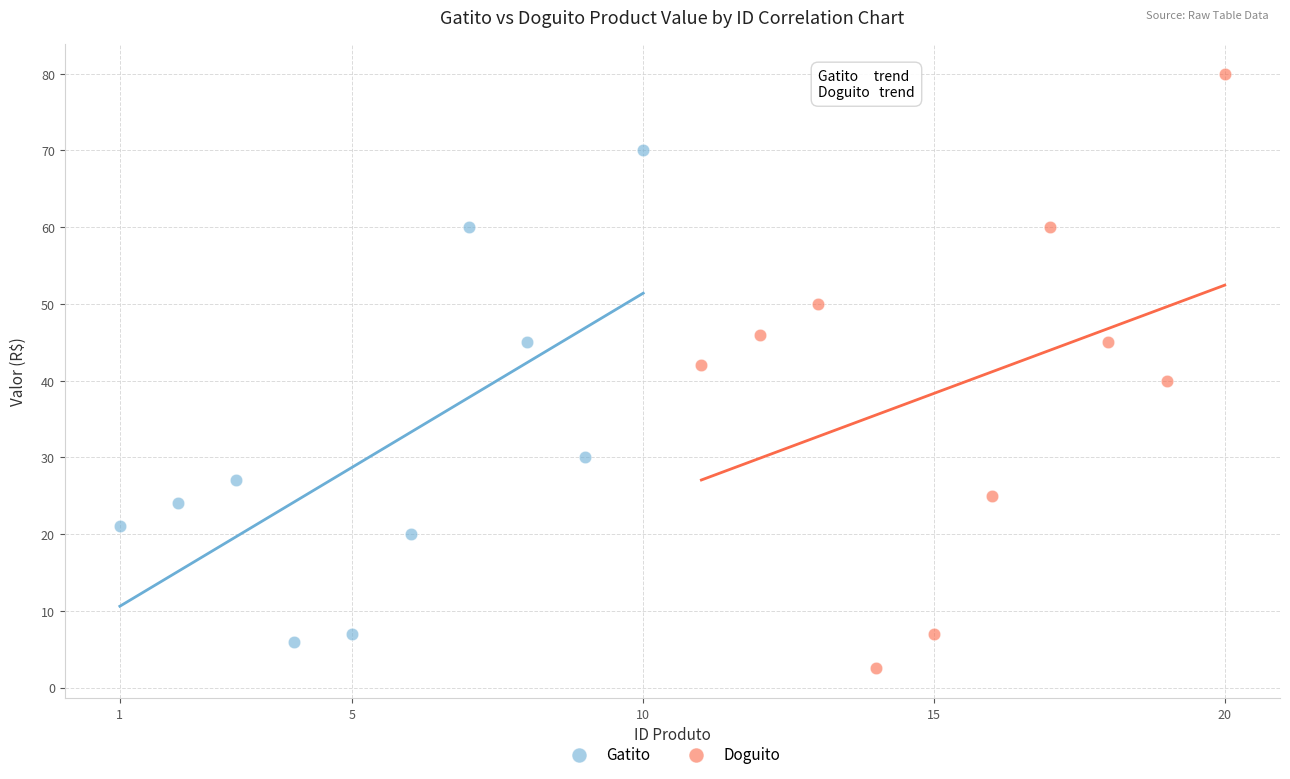

Which series has the widest spread of Y values?

Doguito